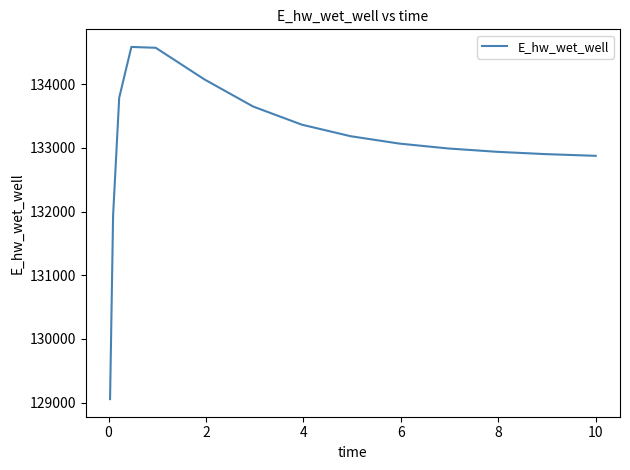

What is the greatest value displayed?

134587.5